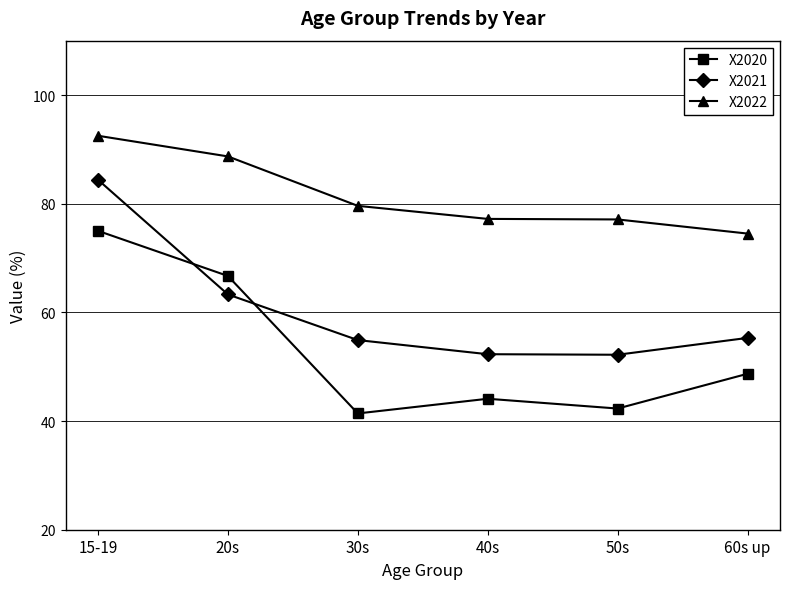

The X2022 series shows 92.5 at 15-19. True or false?

True